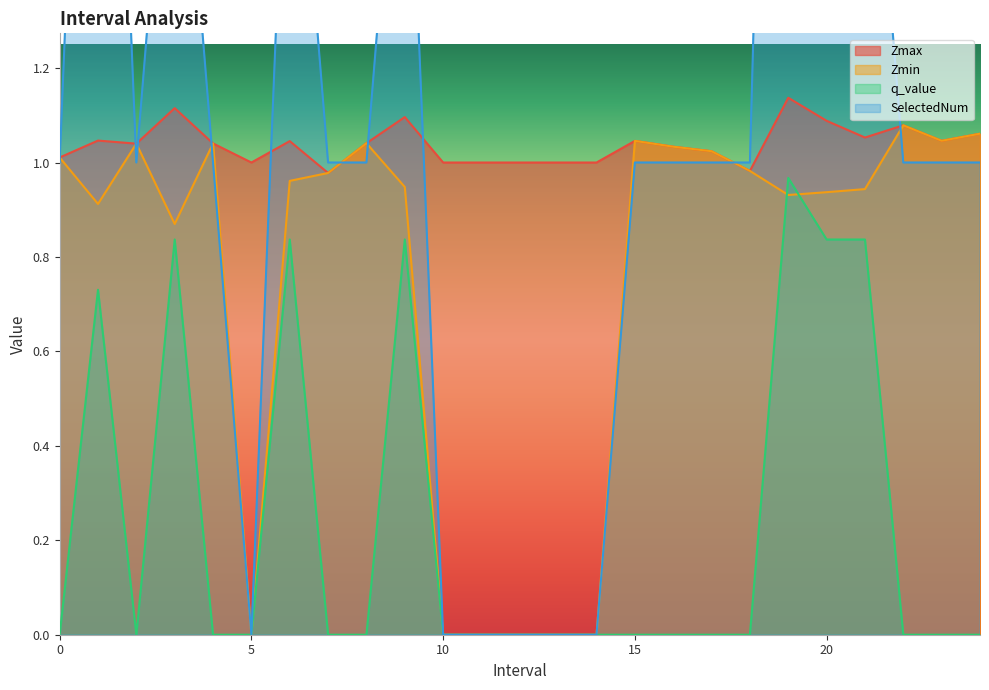

What is the difference between the second highest and minimum values in the q_value series?

0.8